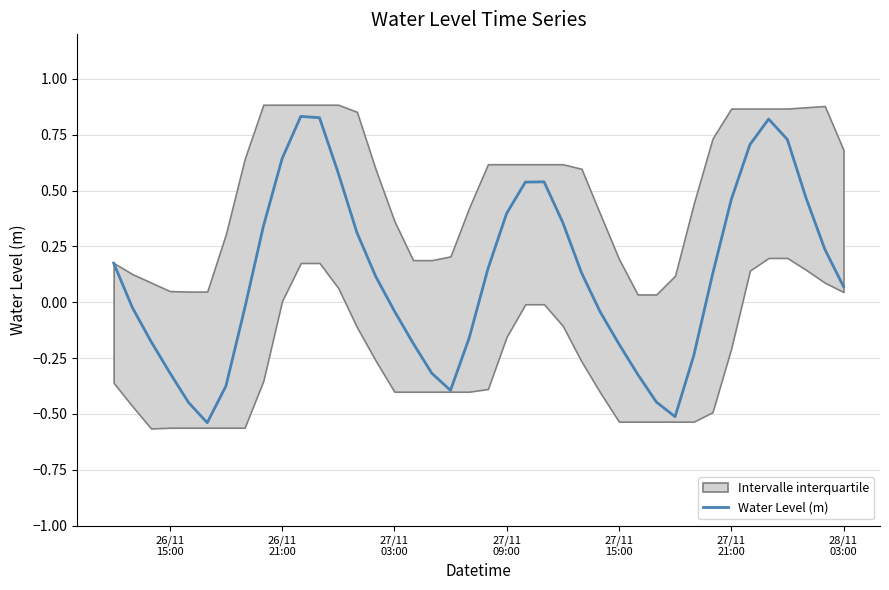

What position from the left is 26/11 21:00?

10